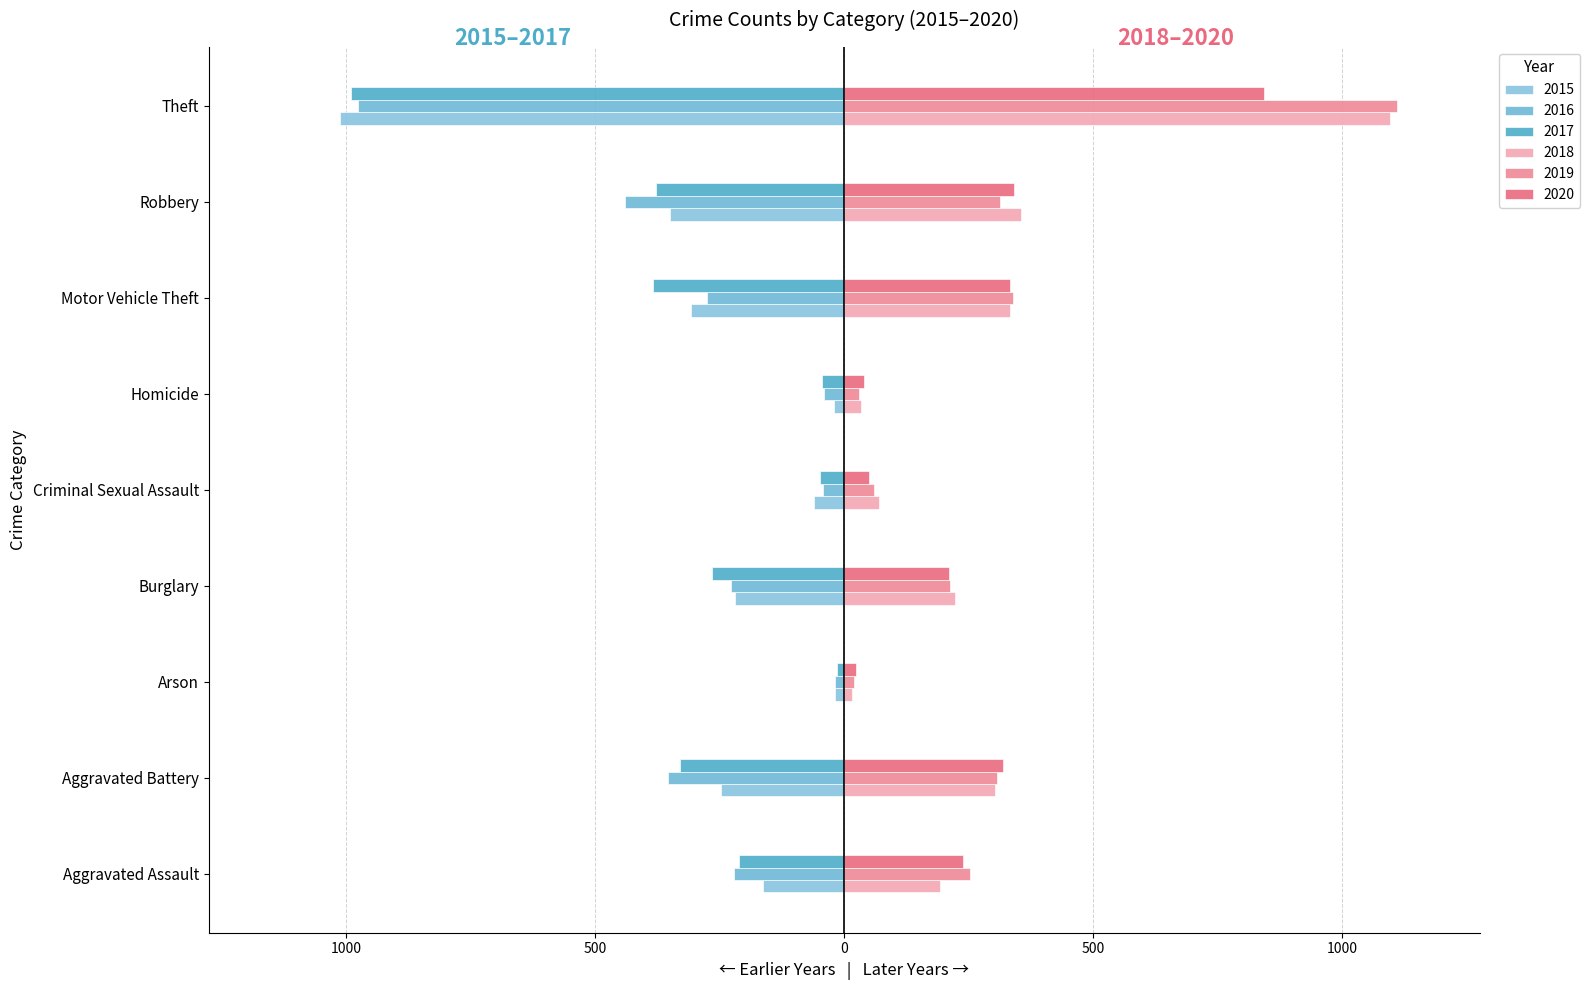

What is the label of the 4th bar from the left?

Burglary